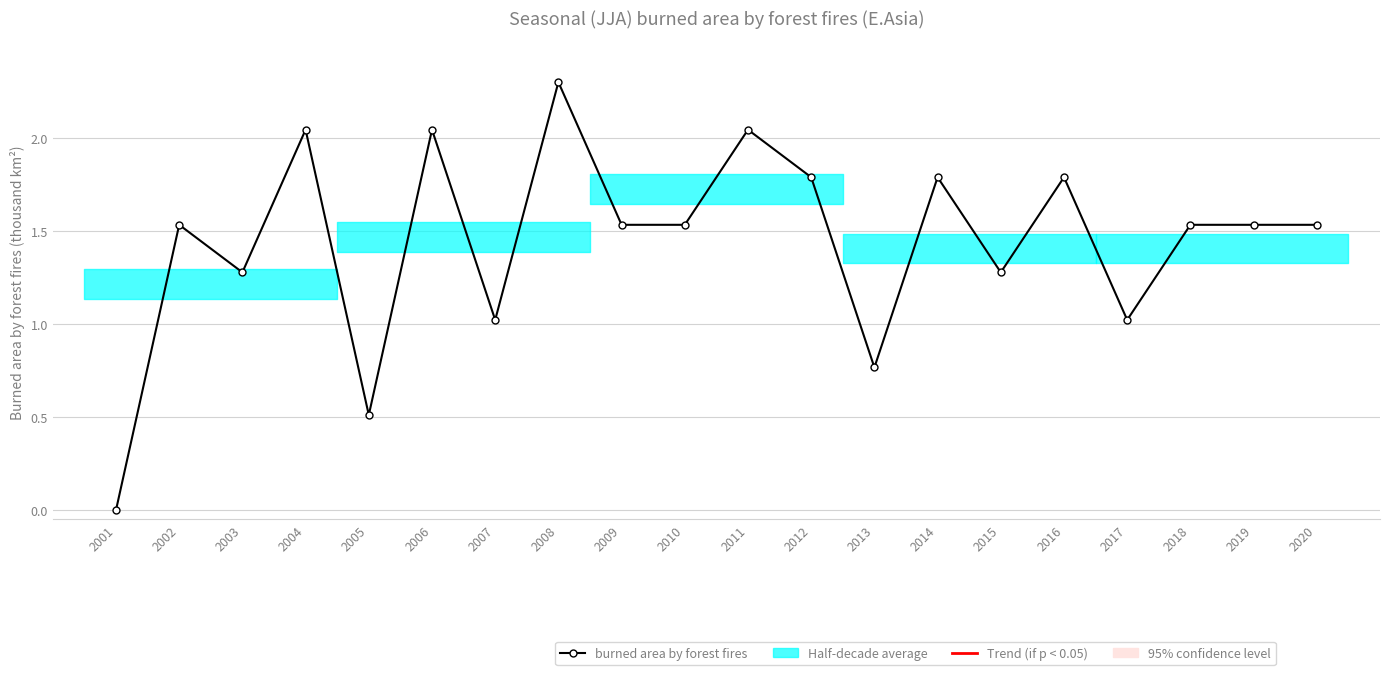

Where is the data nearest to the value 1?

2007